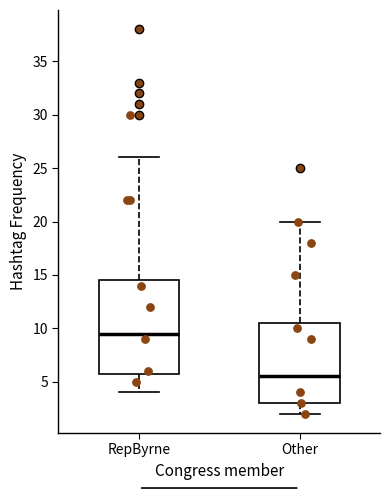

Where does the median line of the box for Other sit on the y-axis? The values are not printed on the chart, so give them approximately, as read against the axis.

5.5